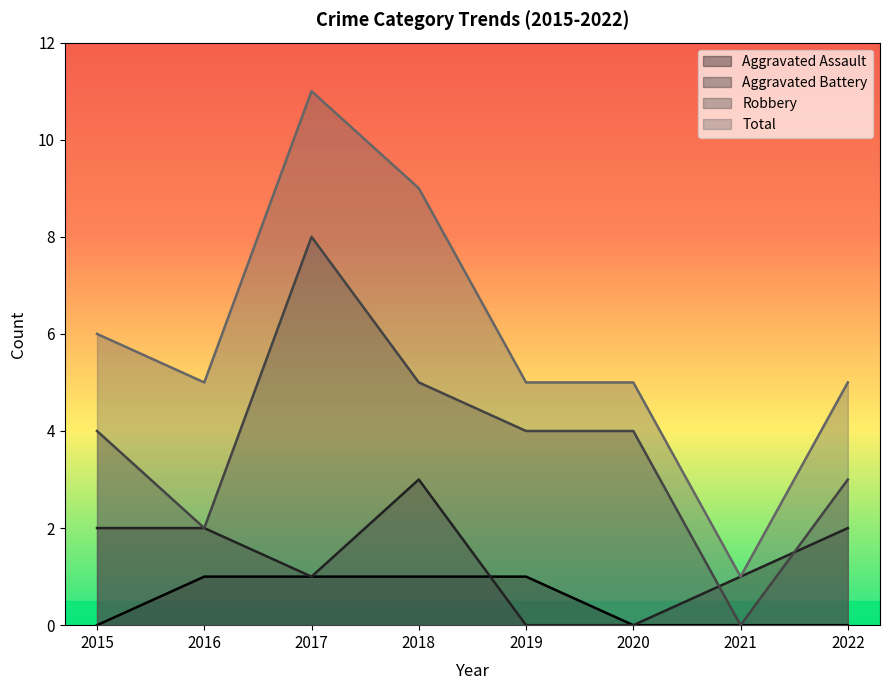

Reading left to right, transcribe all the data shown in this chart.

Aggravated Assault: 2015=0	2016=1	2017=1	2018=1	2019=1	2020=0	2021=0	2022=0
Aggravated Battery: 2015=2	2016=2	2017=1	2018=3	2019=0	2020=0	2021=1	2022=2
Robbery: 2015=4	2016=2	2017=8	2018=5	2019=4	2020=4	2021=0	2022=3
Total: 2015=6	2016=5	2017=11	2018=9	2019=5	2020=5	2021=1	2022=5